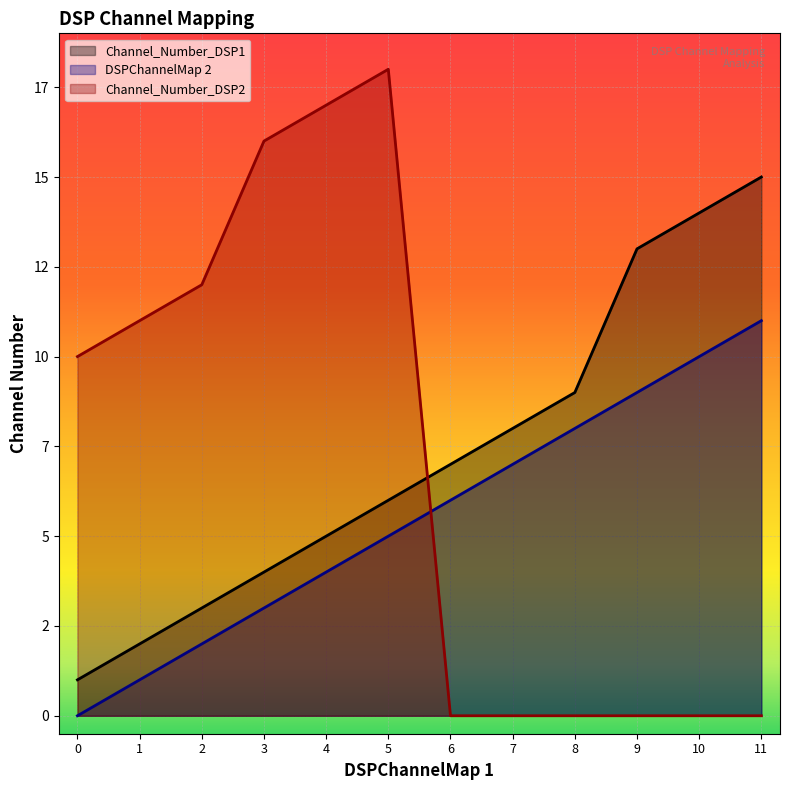

At which label is Channel_Number_DSP1 closest to 8?

7